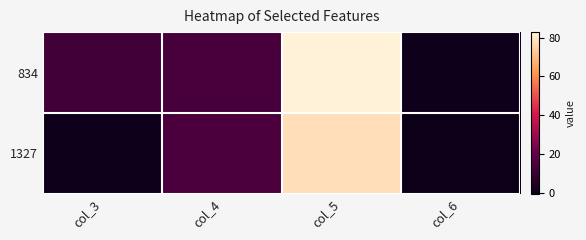

How many categories are shown in the chart?

4